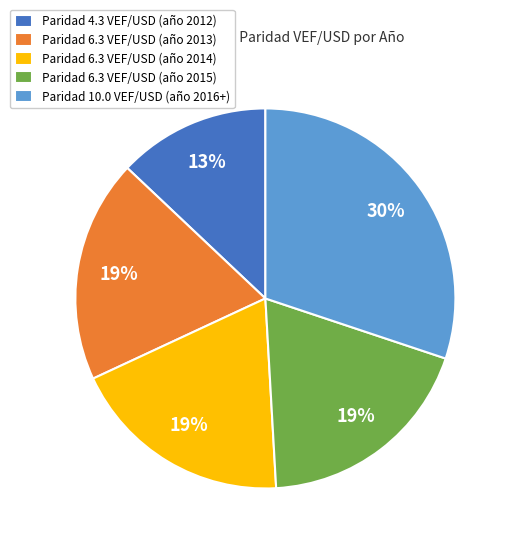

Which category has the smallest portion of the pie?

Paridad 4.3 VEF/USD (año 2012)